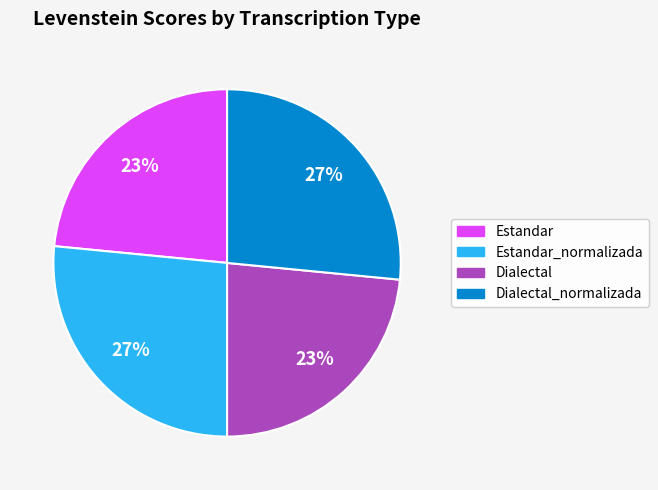

Do Estandar_normalizada and Dialectal_normalizada together represent more than half of the pie?

Yes